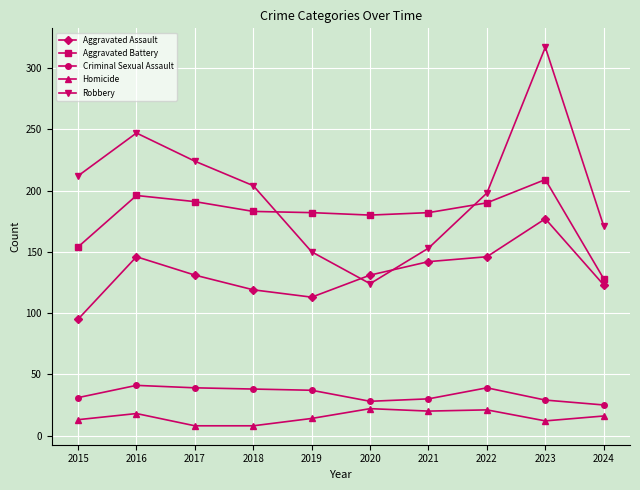

What is the minimum value shown in the chart?

8